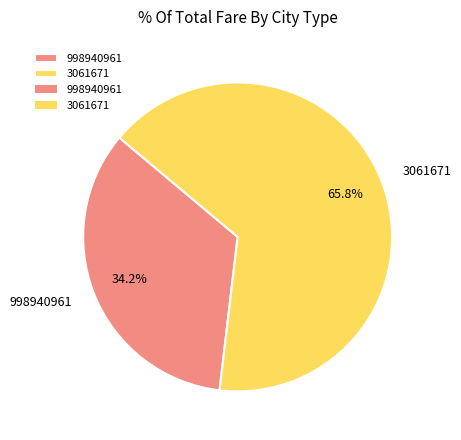

What percentage is the 3061671 slice, to the nearest percent?

66%